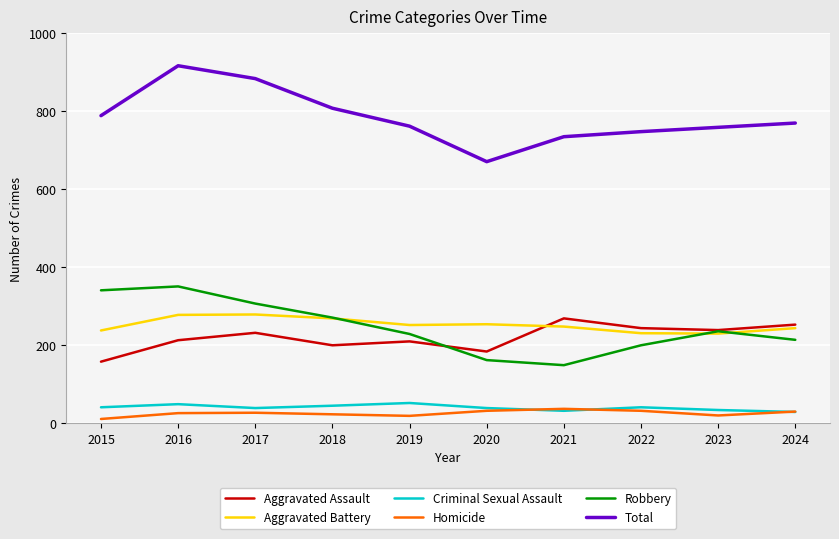

Is the value of Homicide at 2017 greater than the value of Robbery at 2016?

No